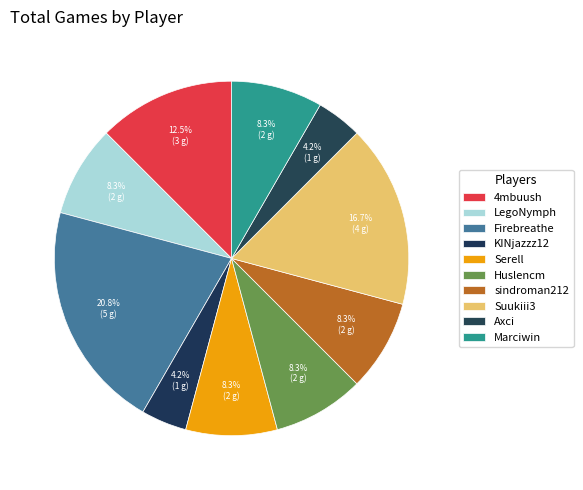

How many segments does this pie chart have?

10